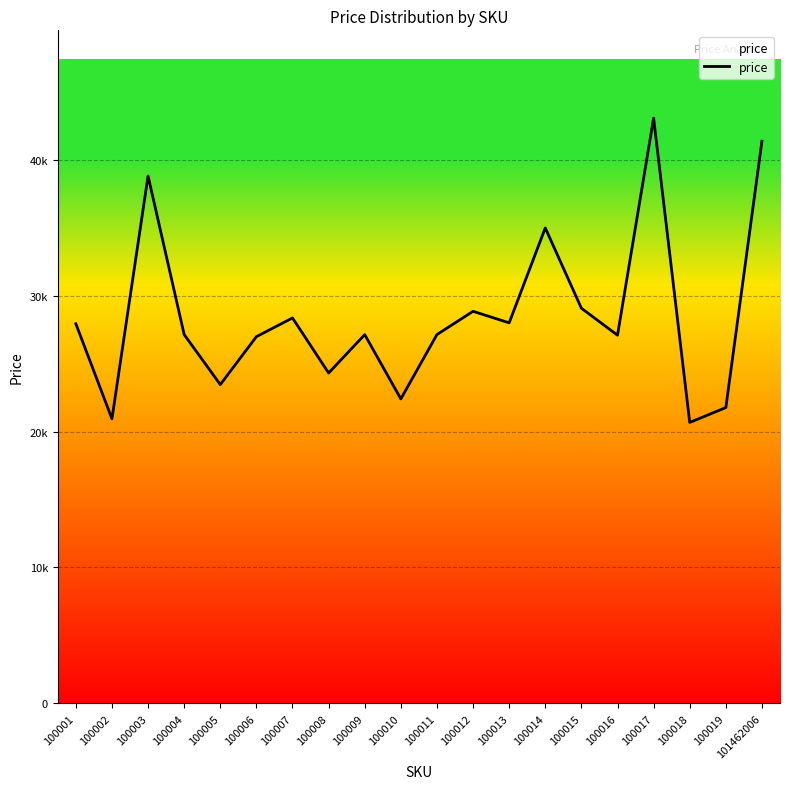

Does the chart have visible grid lines?

Yes